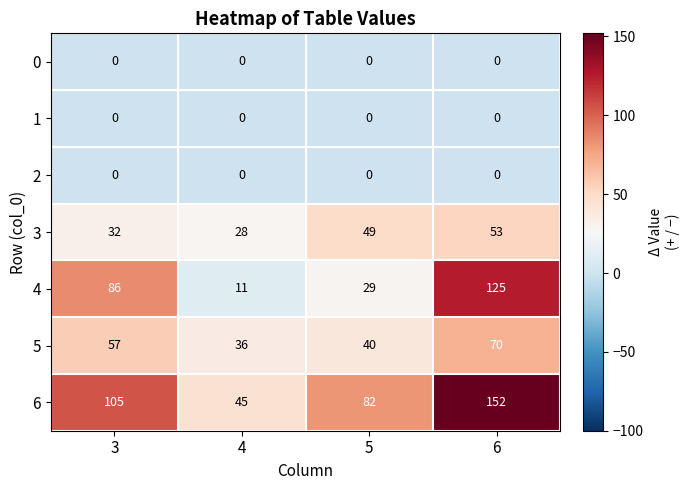

What is the difference between the highest and lowest values at 6?

152